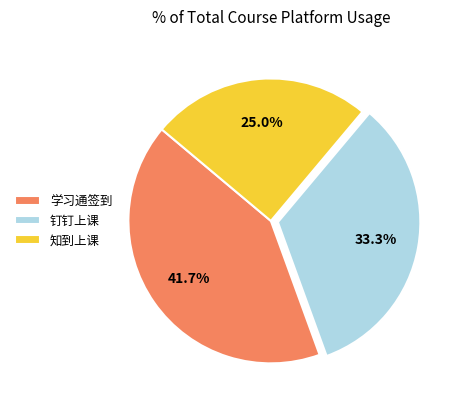

To the nearest percent, what is the difference between the largest and smallest slice percentages?

17%